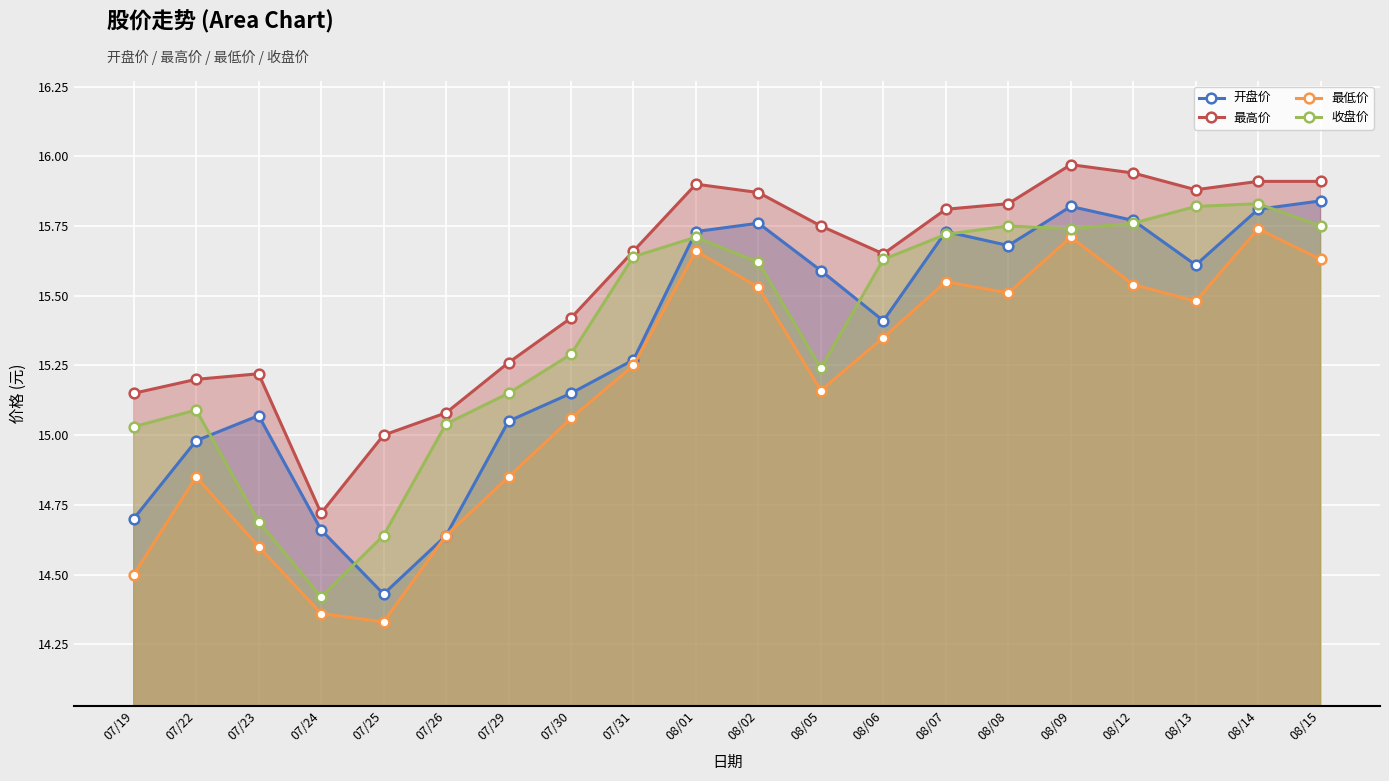

True or false: 开盘价 and 收盘价 cross at least once.

True